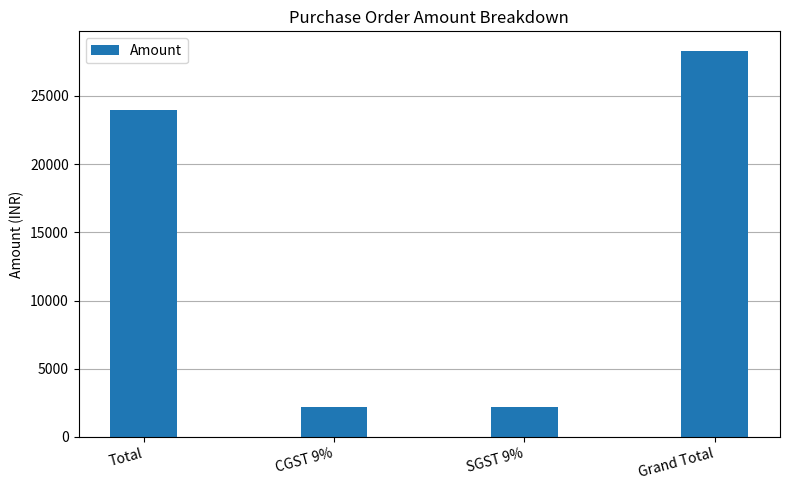

Reading right to left, transcribe all the data shown in this chart.

28320	2160	2160	24000